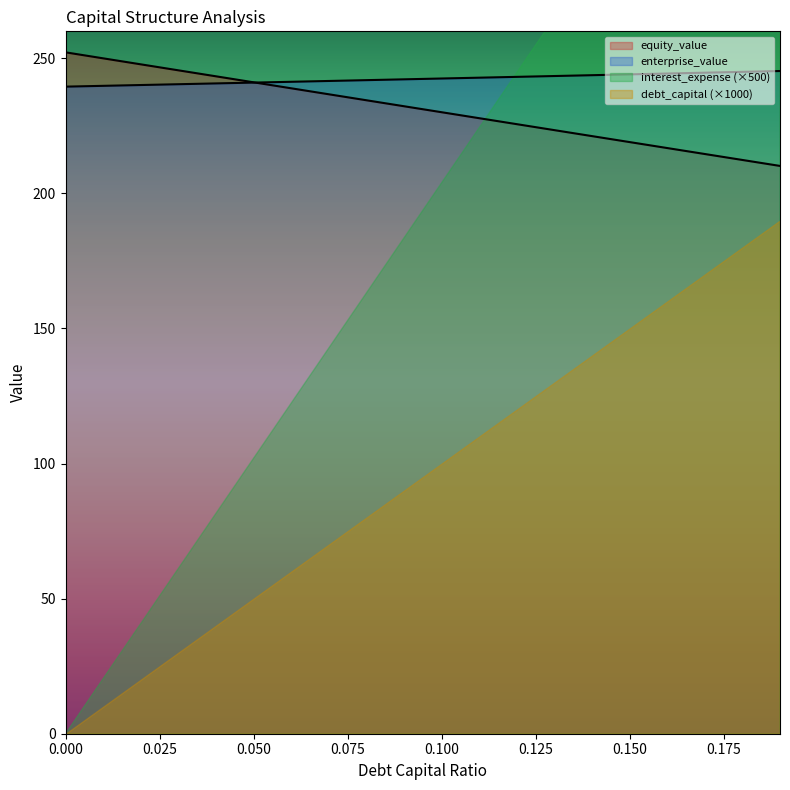

How many values in the debt_capital series are below 232?

10